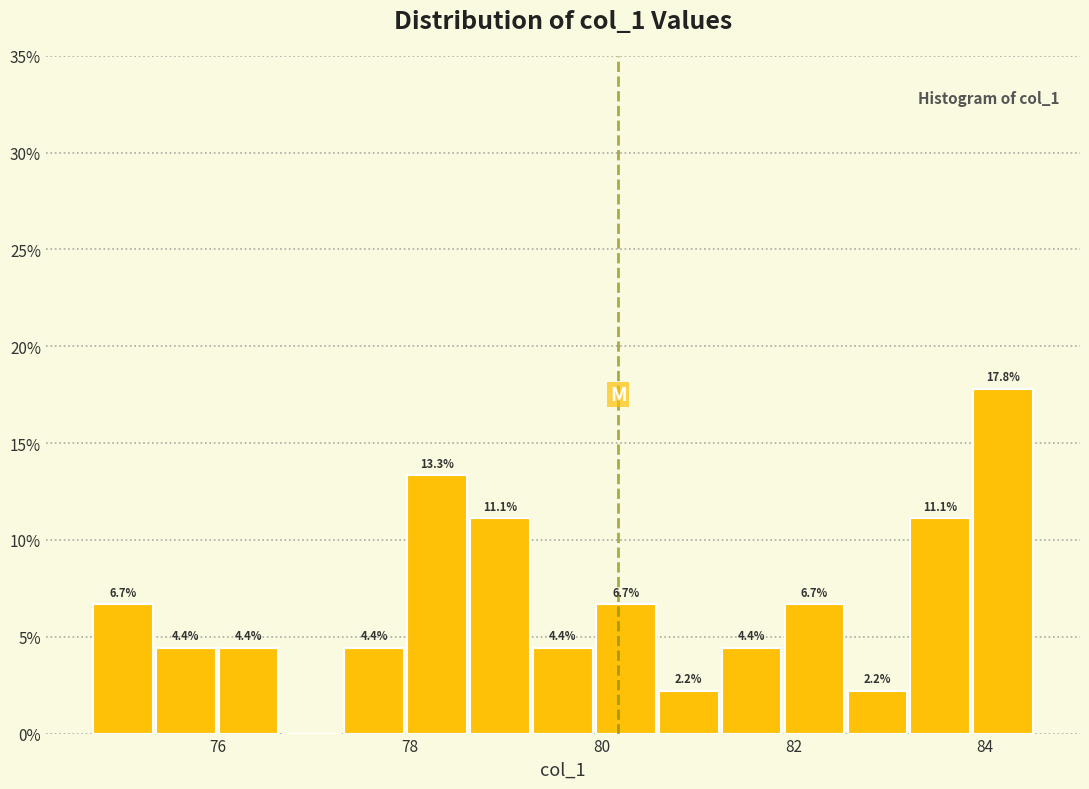

Around what value on the x-axis is the tallest bar? Give the approximate position of its centre, as read against the axis.

84.2